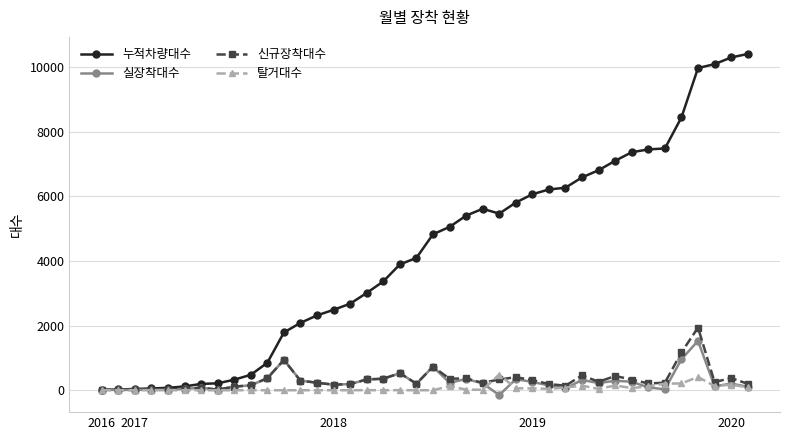

What is the difference between the second highest and second lowest values in the 실장착대수 series?

953